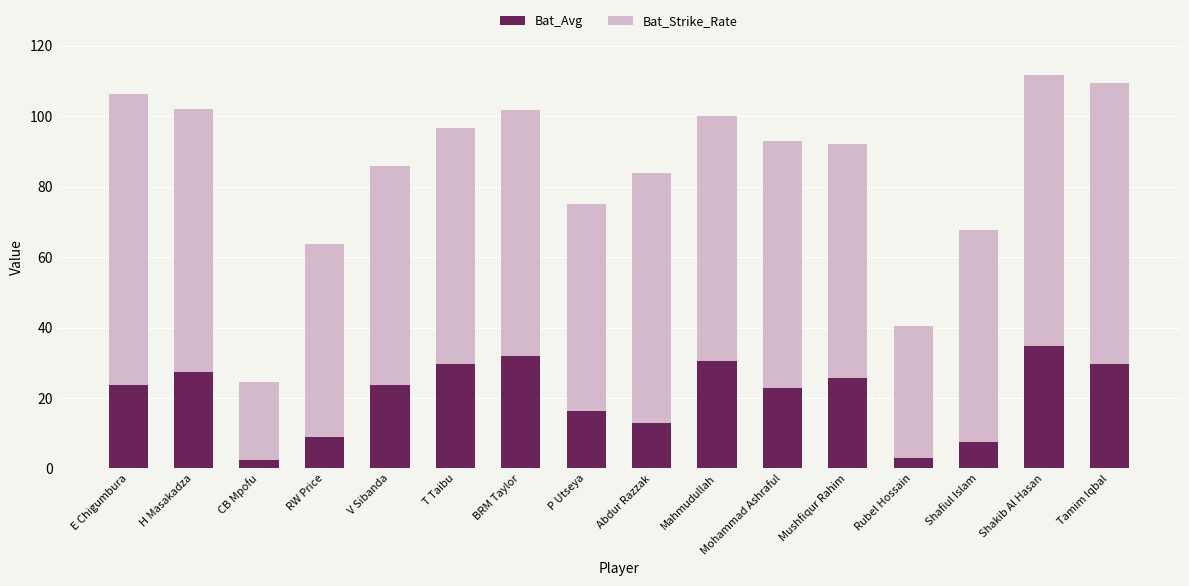

The value of Bat_Avg at Mohammad Ashraful is 7.9. True or false?

False